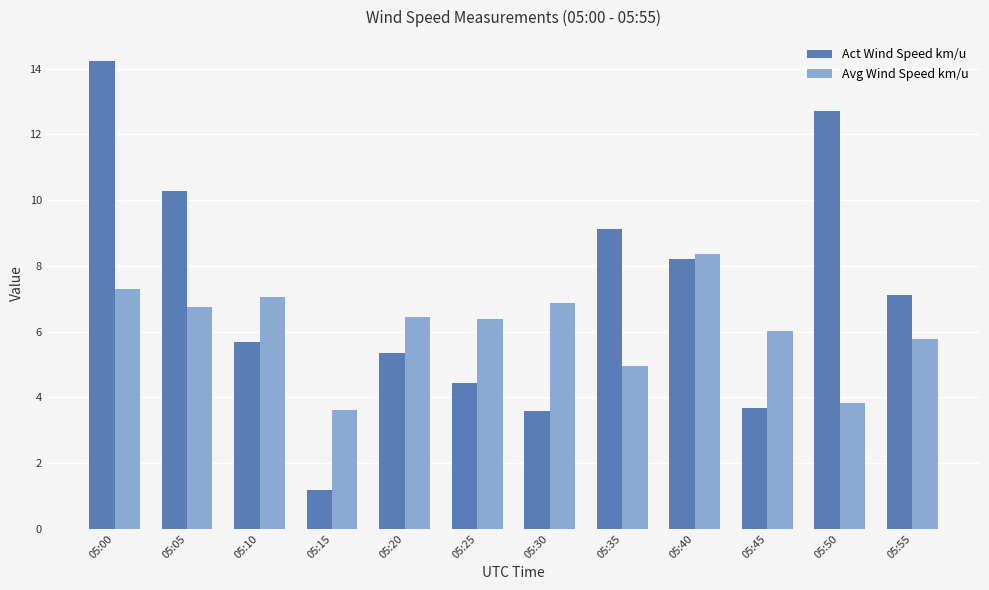

How many data points in Act Wind Speed km/u are above 7?

6